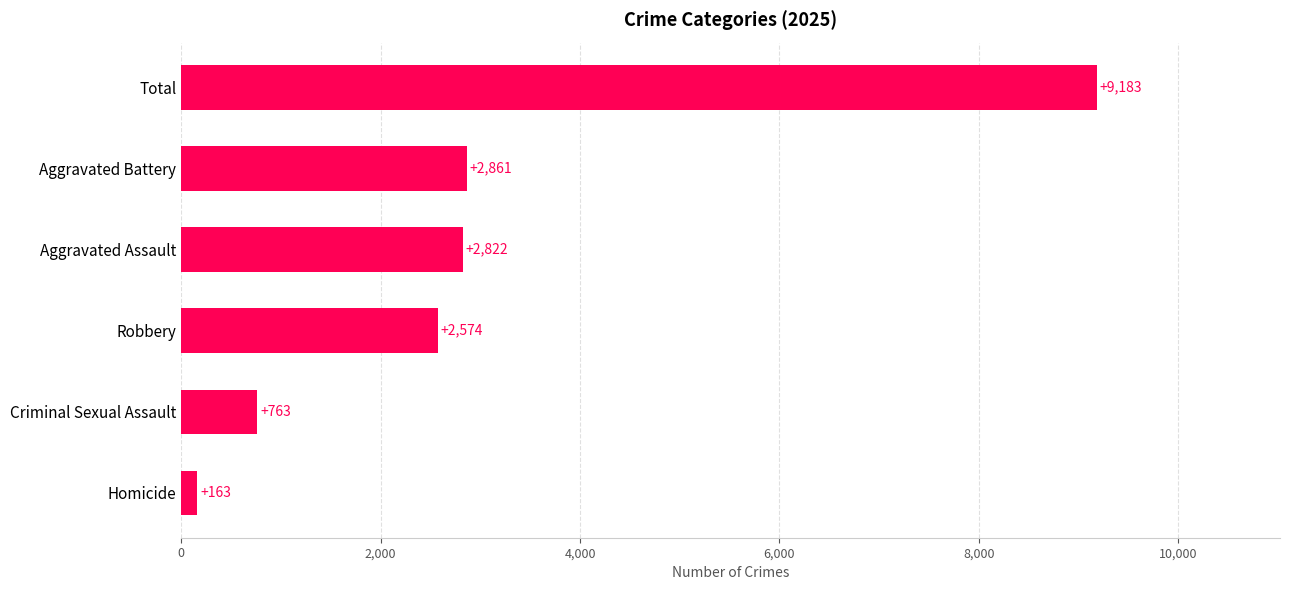

Is it true that the value at Aggravated Assault is 4931?

False